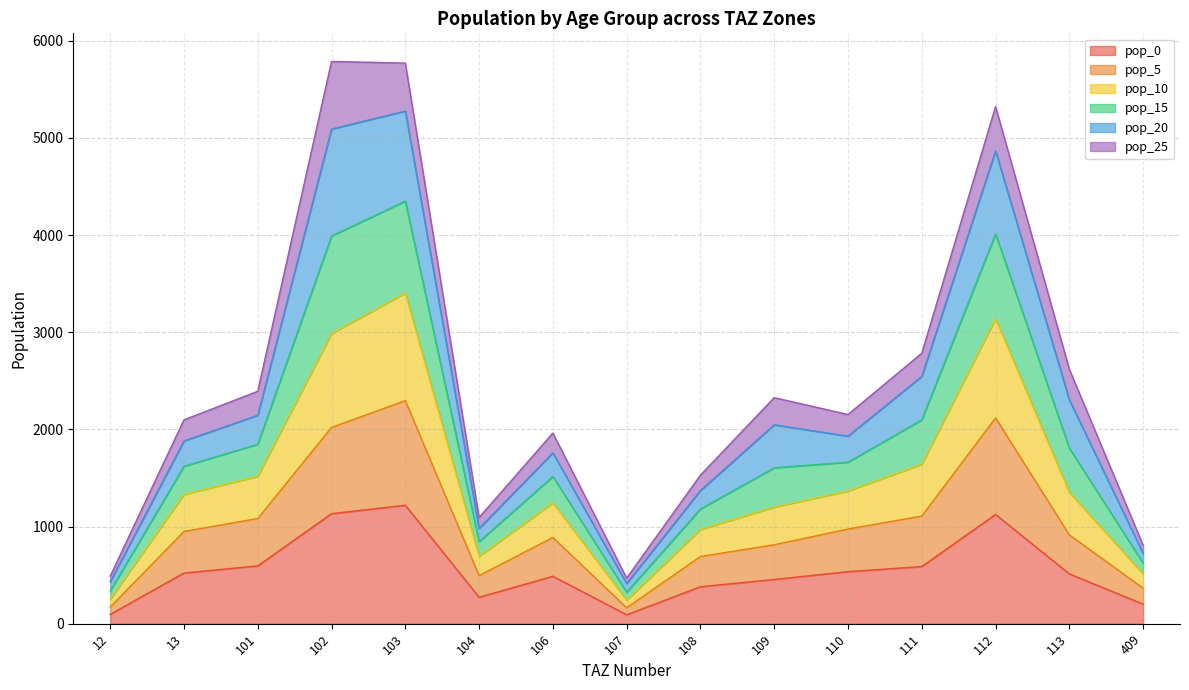

Where is the first local minimum for pop_10?

104